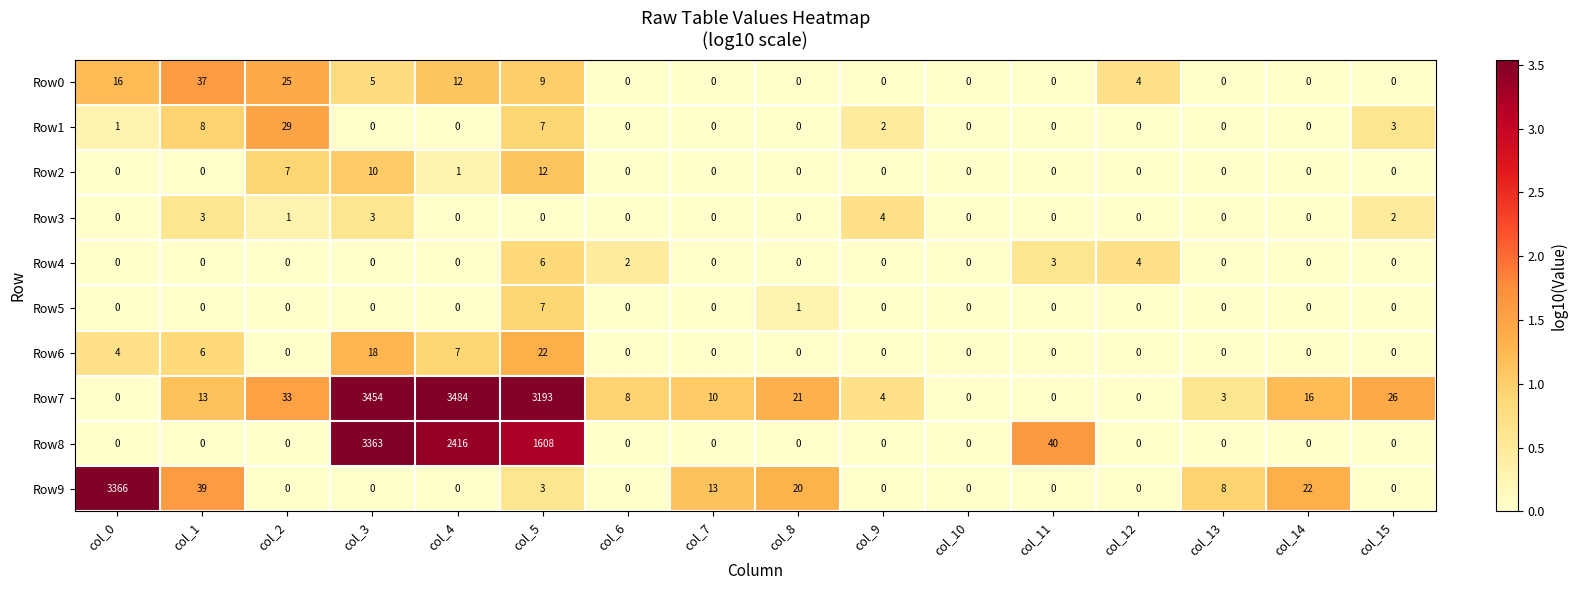

What is the difference between the highest and lowest values at col_15?

26